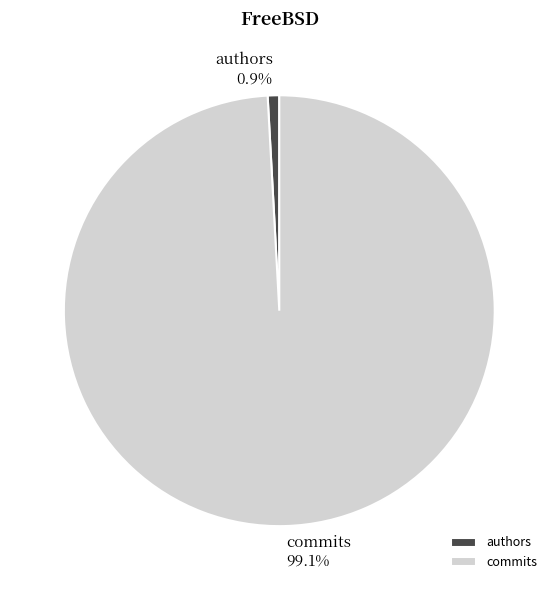

To the nearest percent, what is the difference between the commits and authors slice percentages?

98%